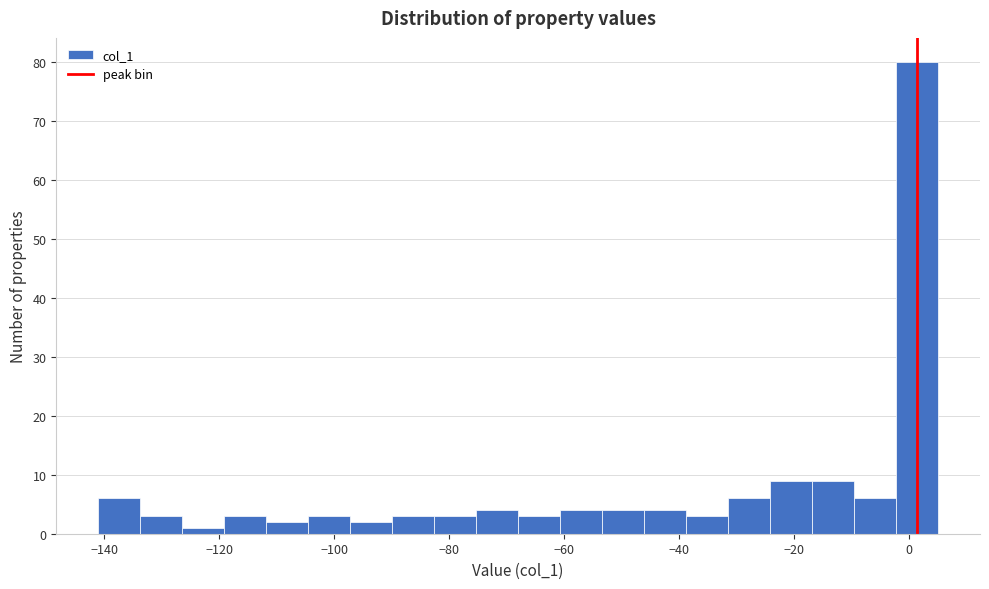

Around what value on the x-axis is the tallest bar? Give the approximate position of its centre, as read against the axis.

2